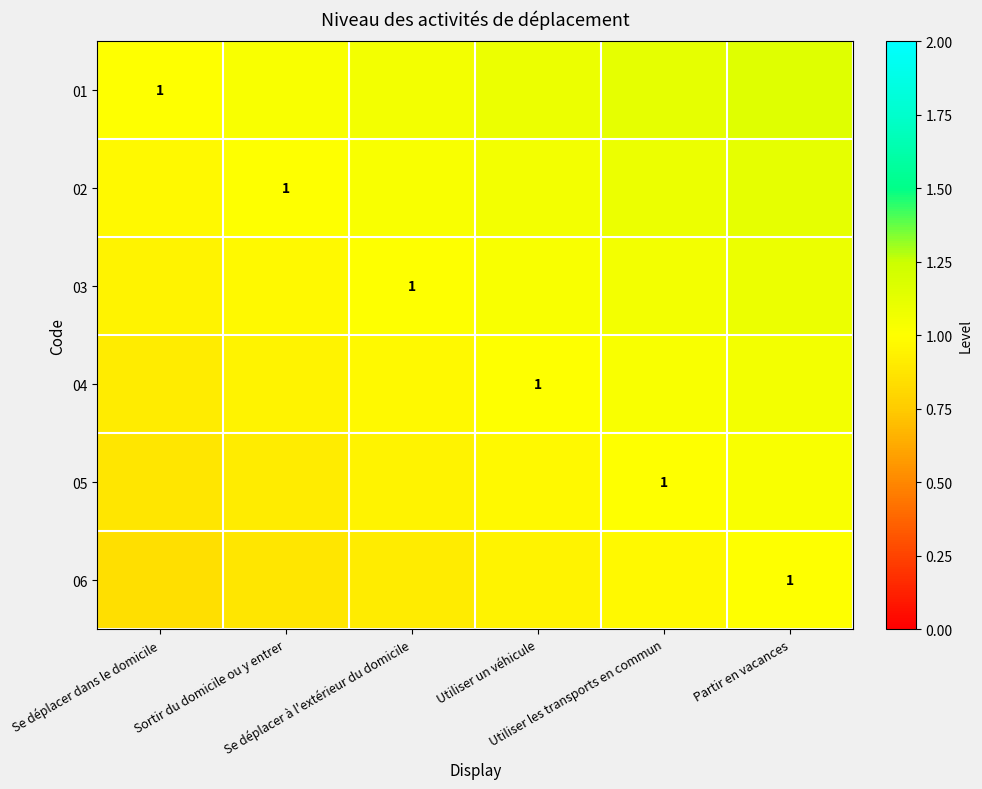

The 01 series shows 0.4 at Partir en vacances. True or false?

False